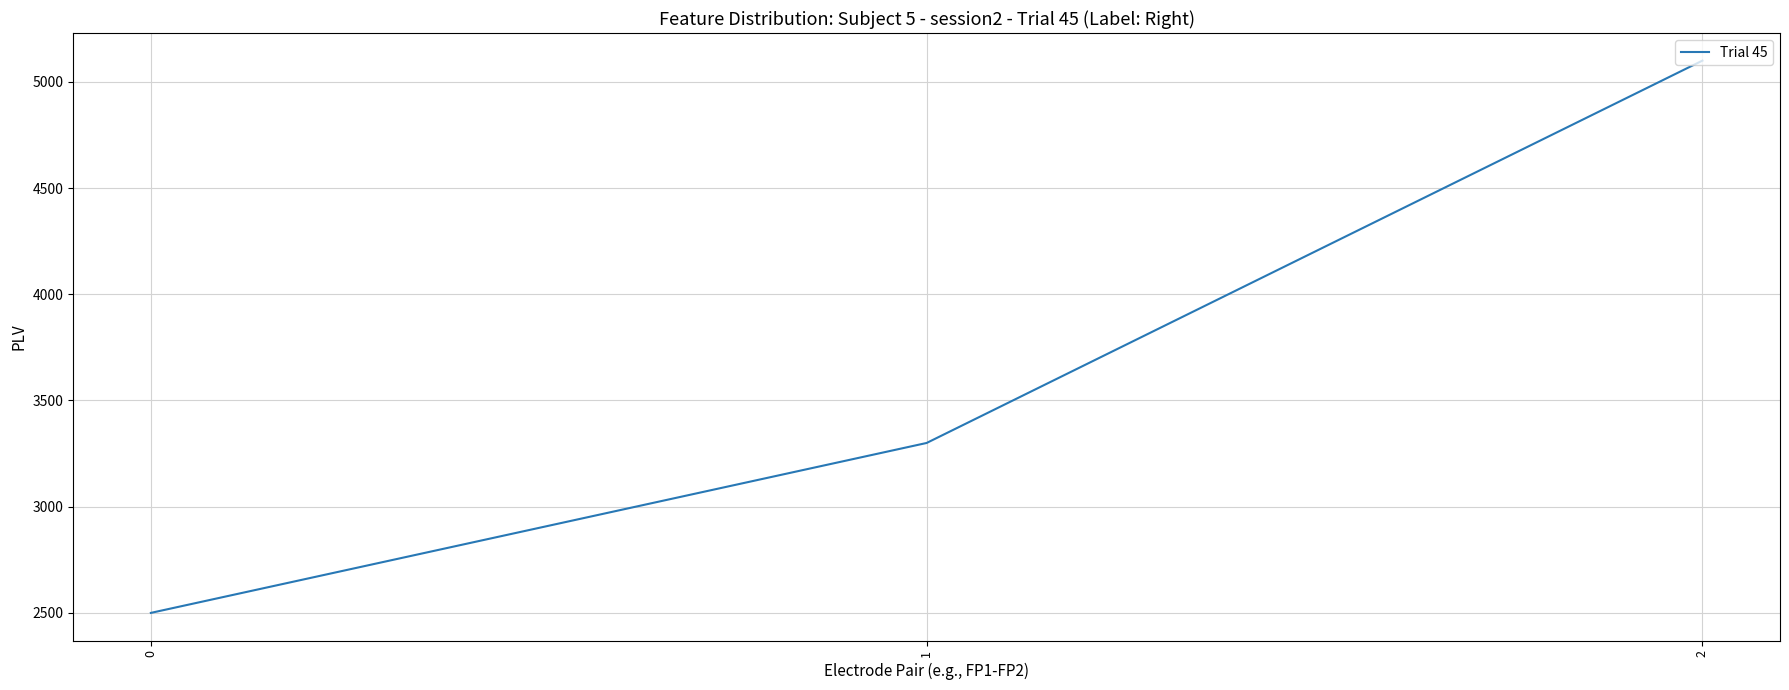

The value at 2 is 7278. True or false?

False